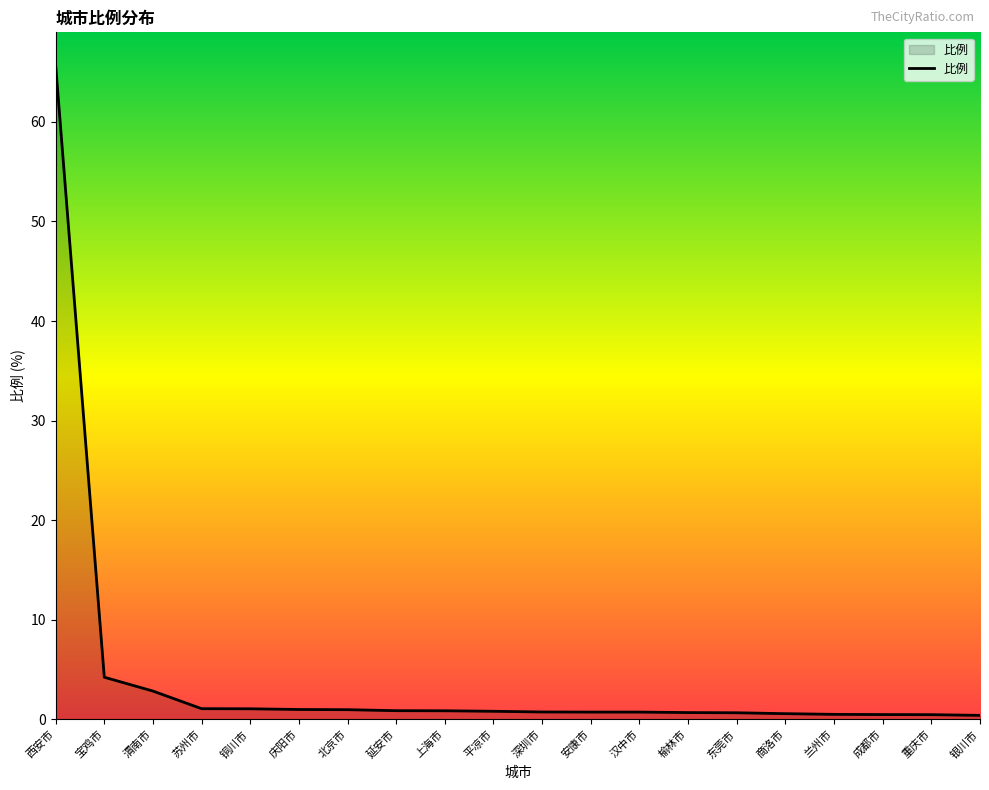

How many lines are shown in the chart?

1